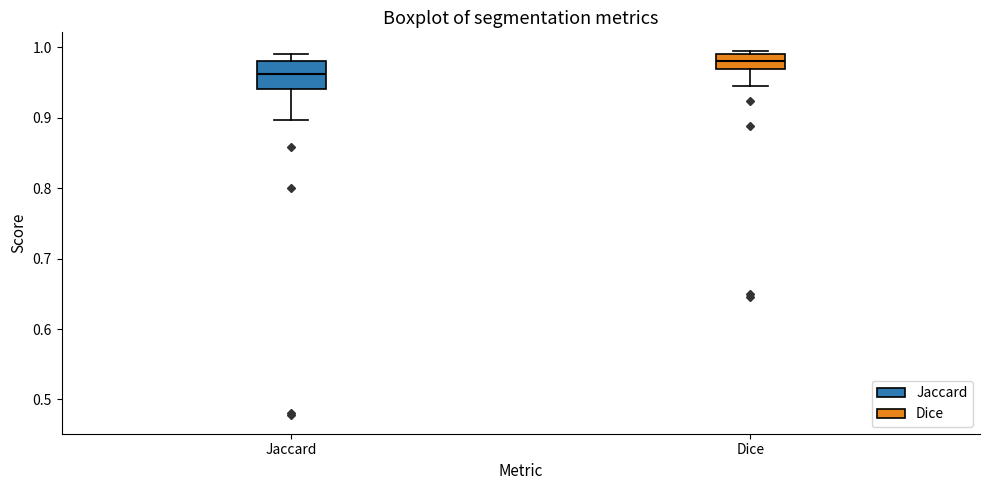

Which box's median line is the highest?

Dice